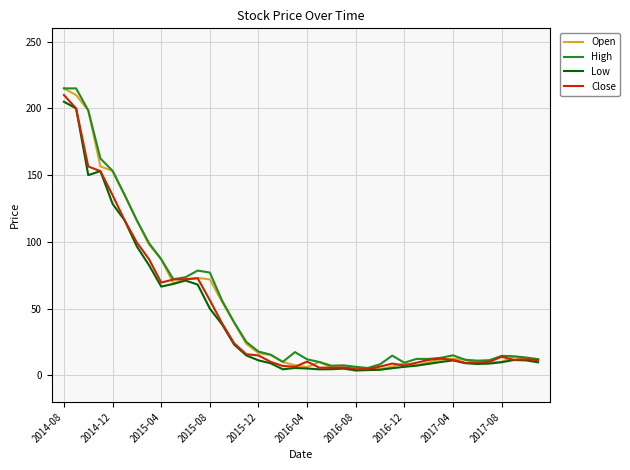

What is the highest value of the Close series?

210.0